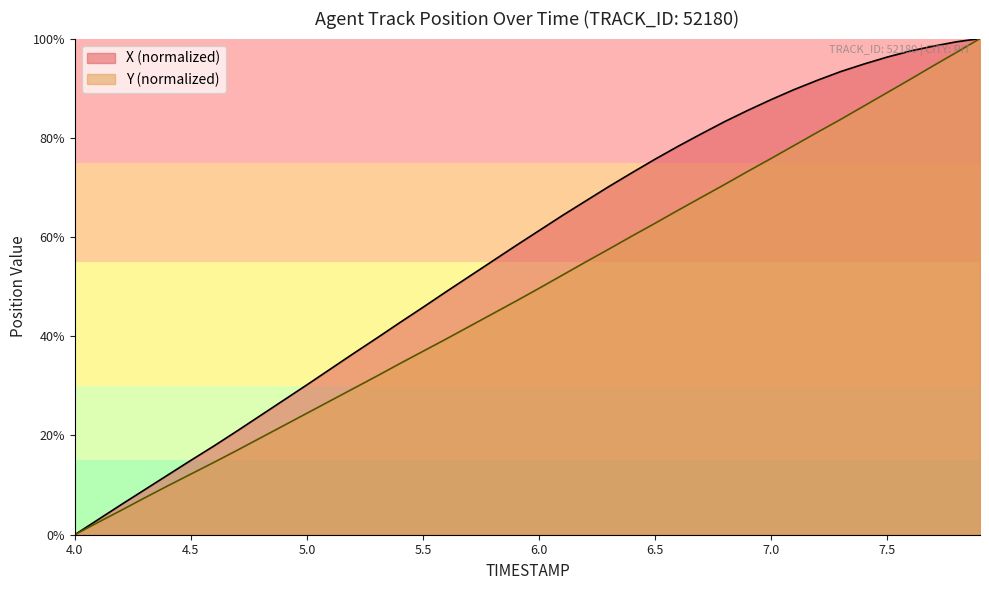

Reading left to right, transcribe all the data shown in this chart.

X: 0.0	3.0	6.1	9.0	12.0	15.0	17.9	20.9	24.0	27.1	30.2	33.4	36.5	39.6	42.7	45.8	49.0	52.1	55.2	58.3	61.3	64.3	67.2	70.1	72.9	75.7	78.3	80.8	83.3	85.5	87.7	89.7	91.6	93.4	94.9	96.3	97.5	98.5	99.4	100.0
Y: 0.0	2.5	4.9	7.4	9.8	12.2	14.6	17.0	19.5	22.0	24.5	27.0	29.5	31.9	34.5	37.0	39.5	42.0	44.5	47.1	49.7	52.3	54.9	57.5	60.2	62.8	65.4	68.0	70.6	73.2	75.8	78.5	81.1	83.7	86.4	89.1	91.8	94.6	97.3	100.0